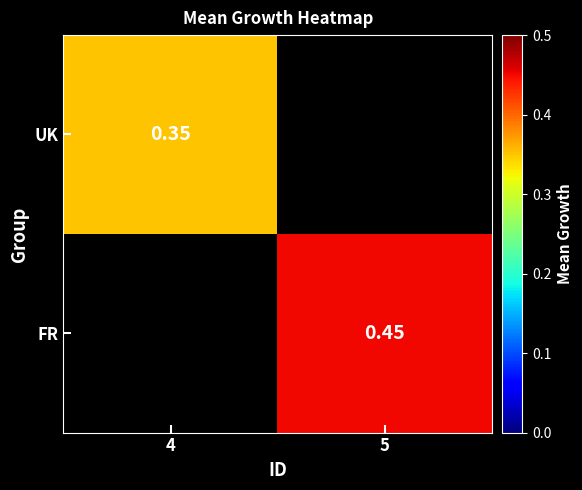

How many data points in FR are above 0?

1